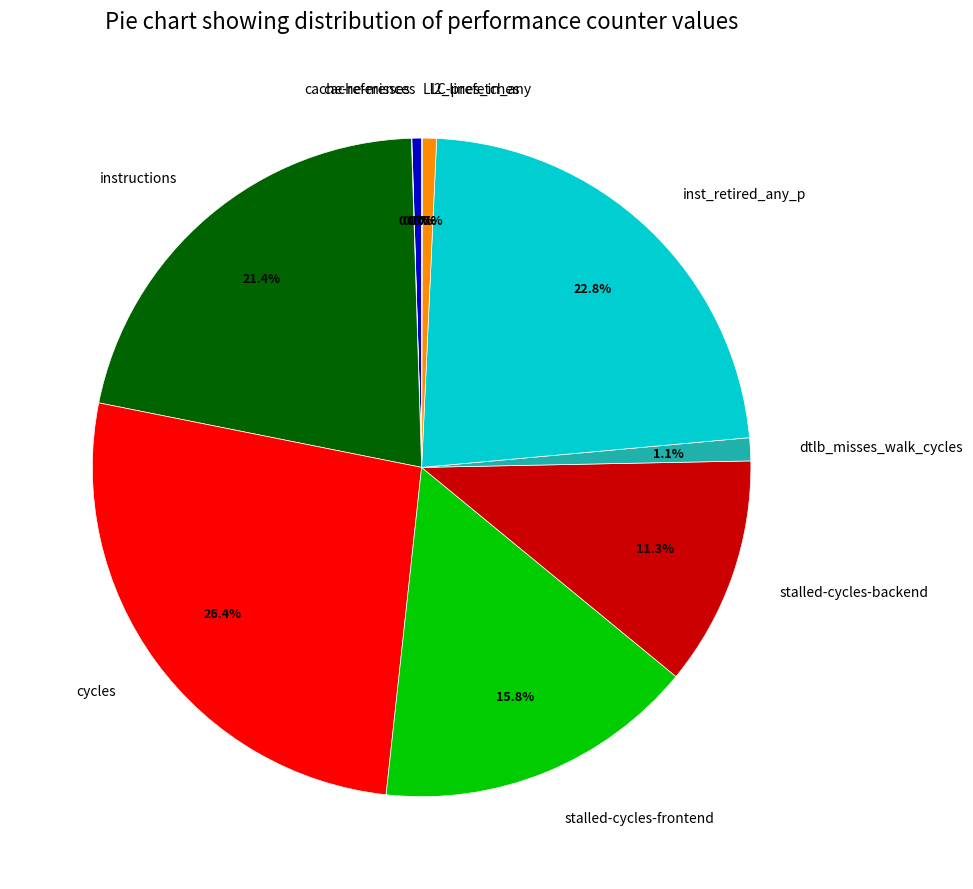

How much of the chart is everything except instructions?

78.6%